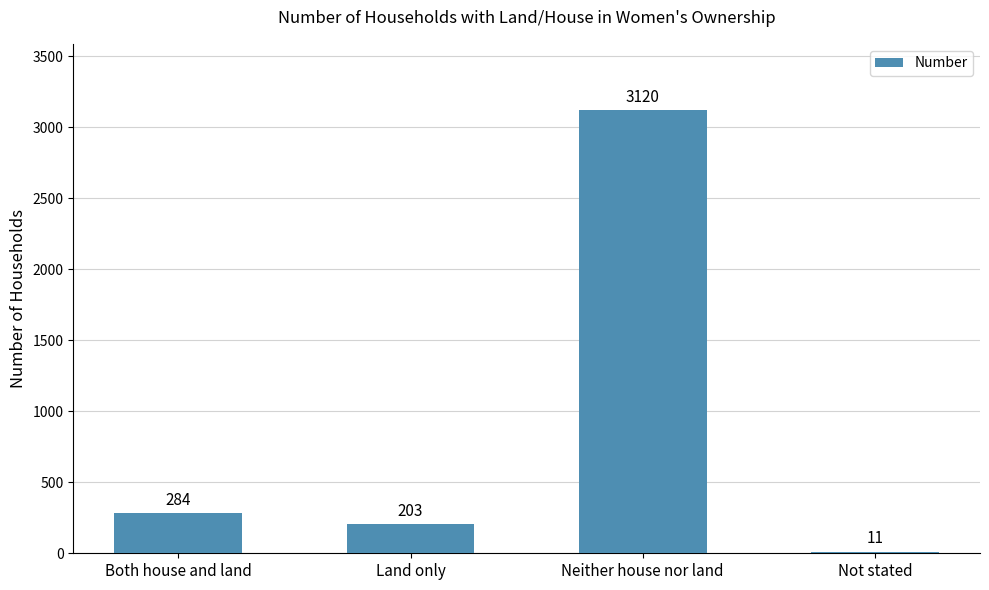

Is it true that the value at Neither house nor land is 5102?

False